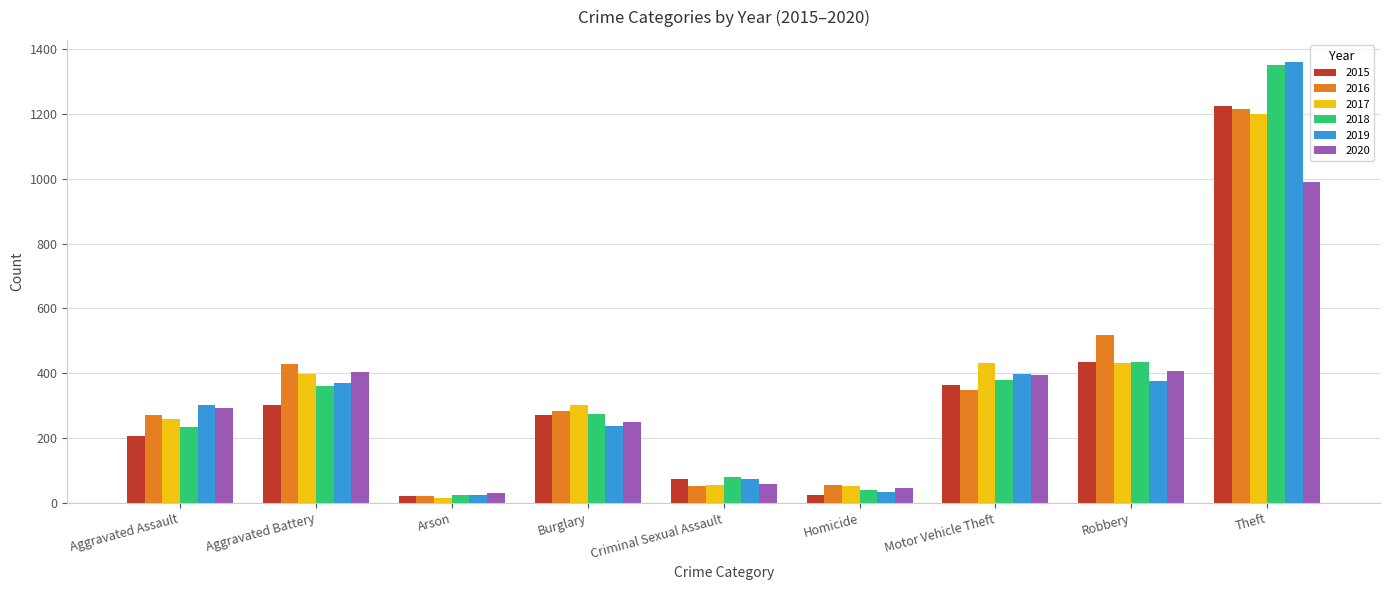

What is the difference between the 2020 values at Criminal Sexual Assault and Theft?

932